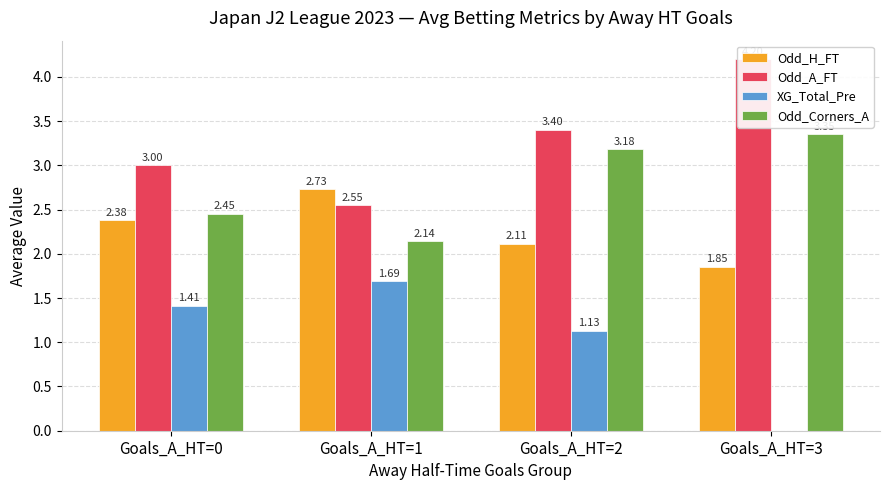

The value of Odd_H_FT at Goals_A_HT=0 is 3.8. True or false?

False